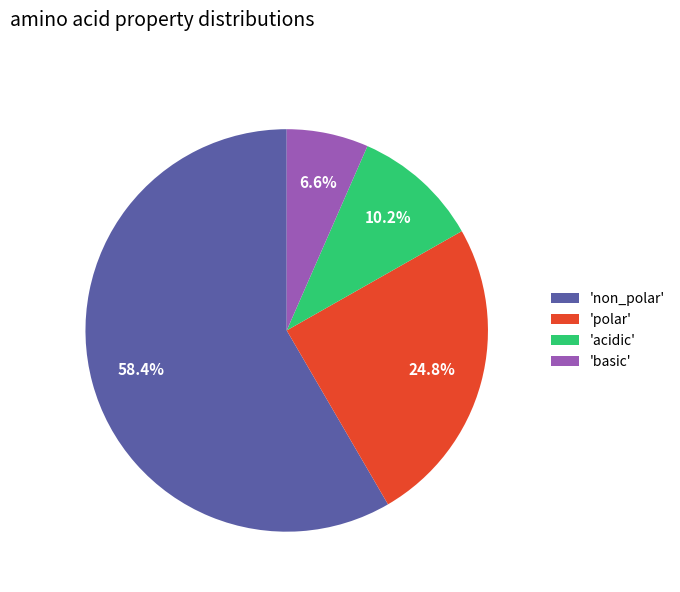

How many slices are in this pie chart?

4